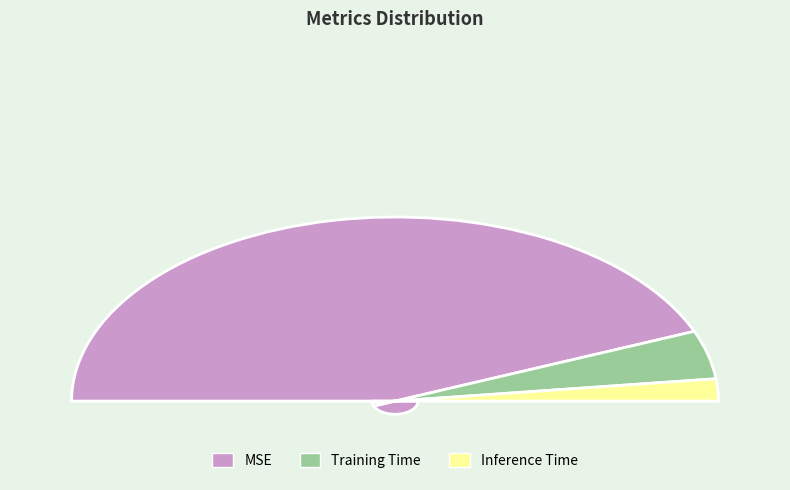

What is the largest slice in the pie chart?

MSE